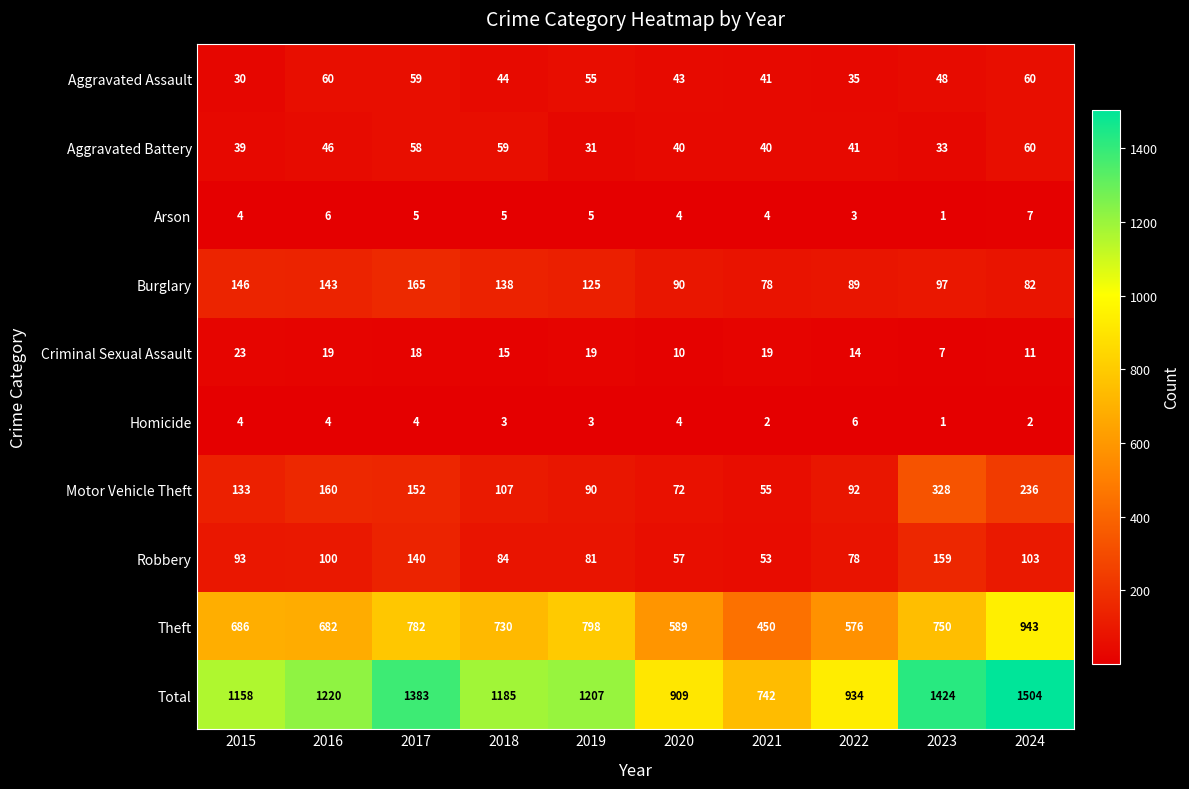

True or false: Arson has a value of 2 at 2023.

False